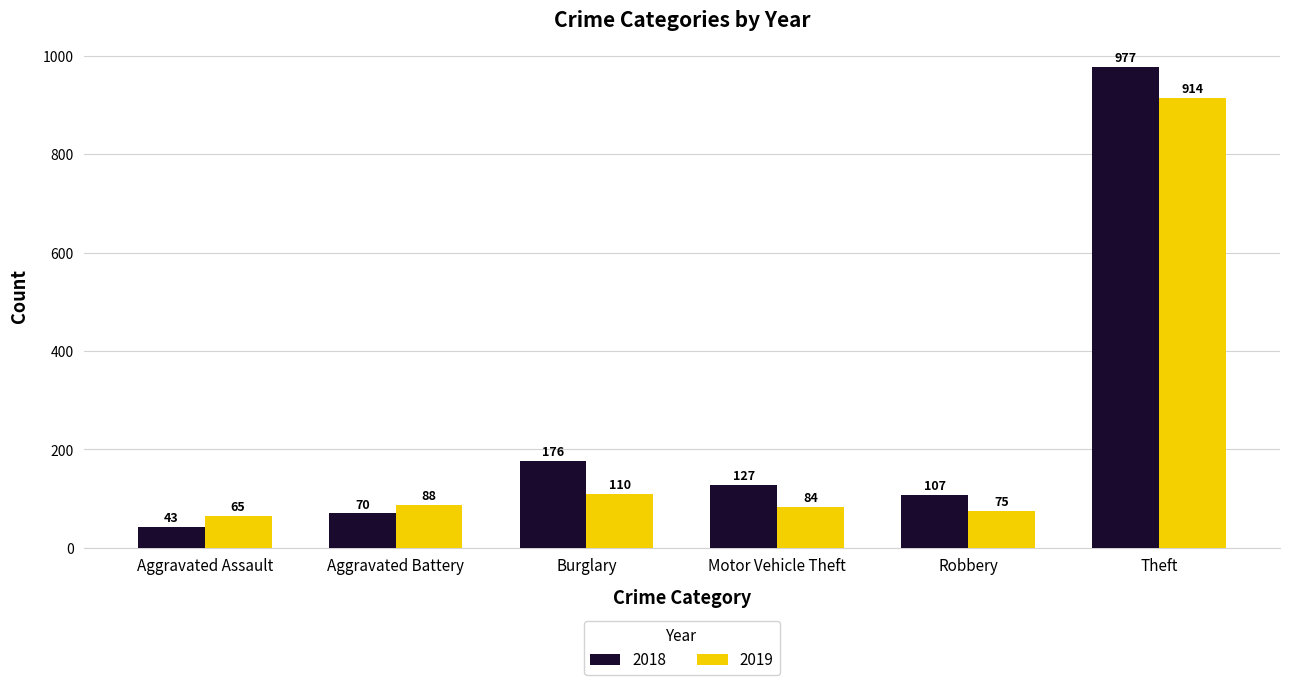

Reading left to right, what are all the values shown in this chart?

2018: Aggravated Assault=43	Aggravated Battery=70	Burglary=176	Motor Vehicle Theft=127	Robbery=107	Theft=977
2019: Aggravated Assault=65	Aggravated Battery=88	Burglary=110	Motor Vehicle Theft=84	Robbery=75	Theft=914